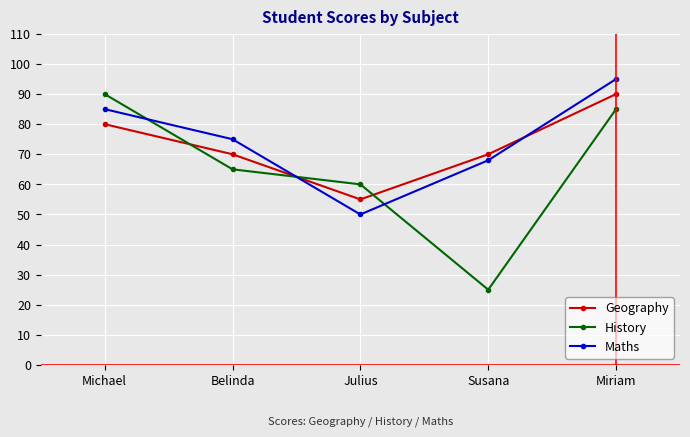

At which category is the sum across all series the highest?

Miriam